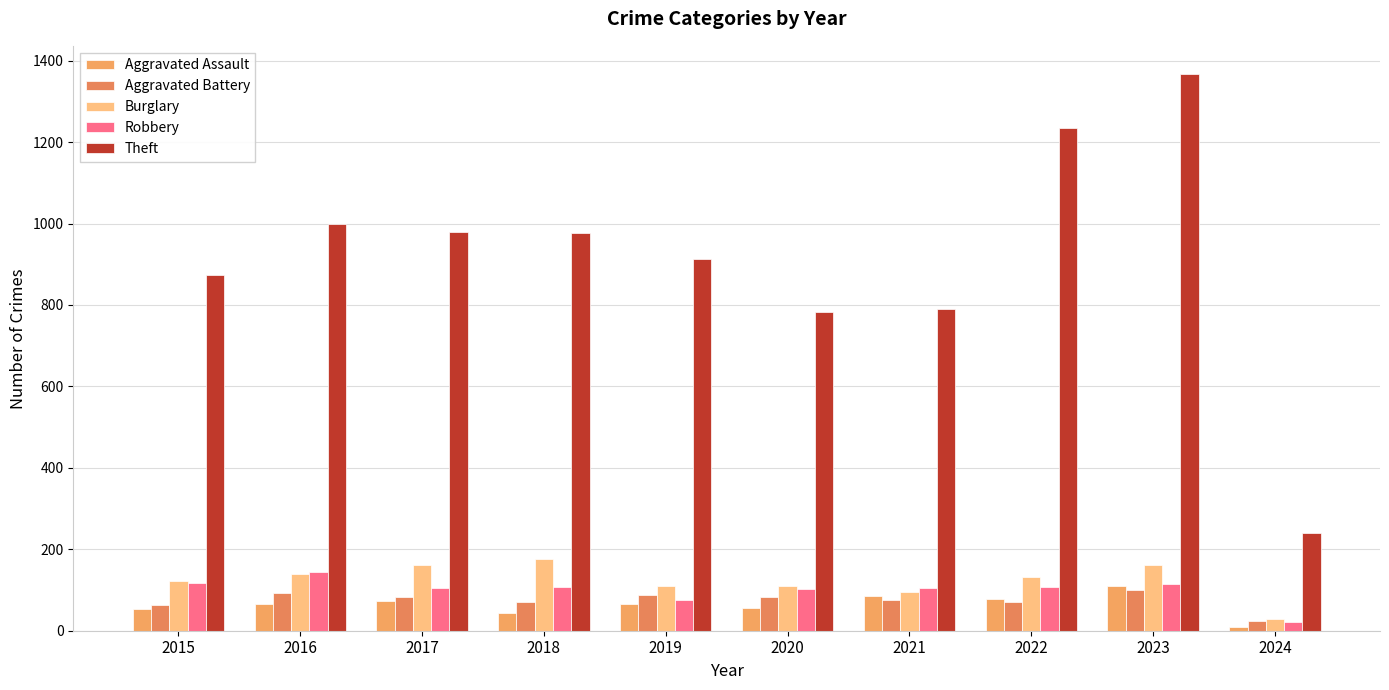

Between 2022 and 2023, which is larger?

2023